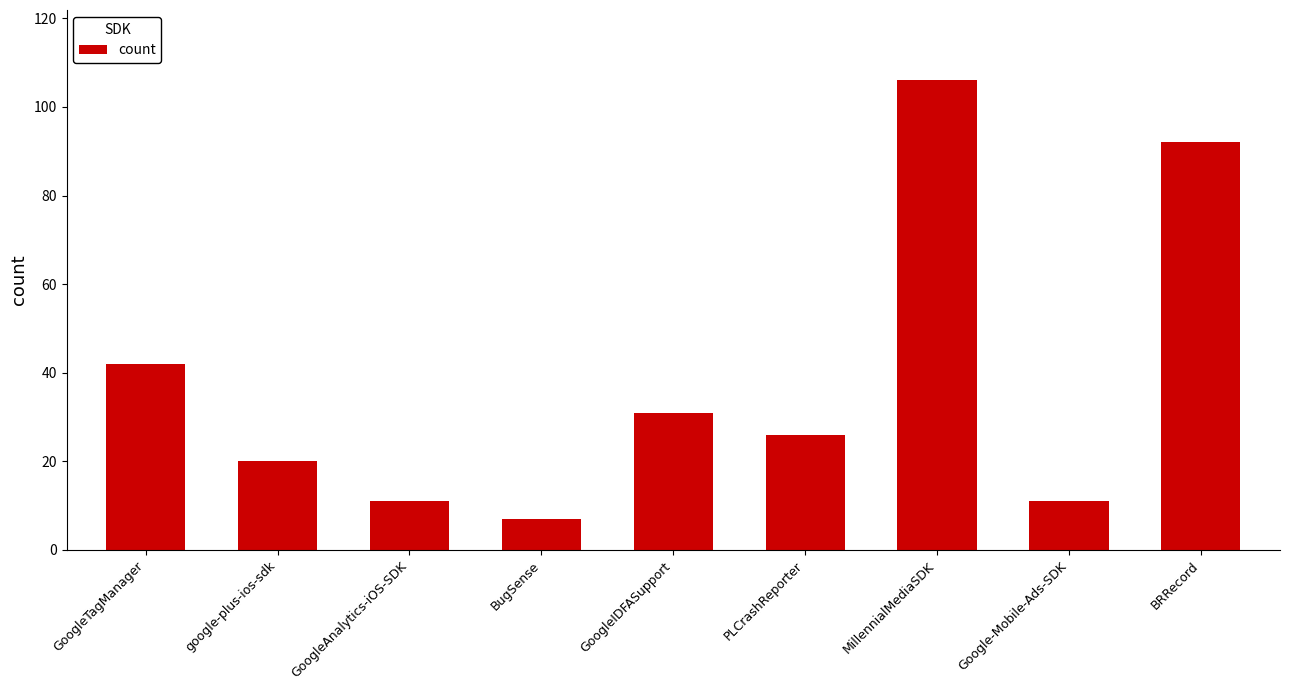

Reading left to right, what are all the values shown in this chart?

GoogleTagManager=42	google-plus-ios-sdk=20	GoogleAnalytics-iOS-SDK=11	BugSense=7	GoogleIDFASupport=31	PLCrashReporter=26	MillennialMediaSDK=106	Google-Mobile-Ads-SDK=11	BRRecord=92